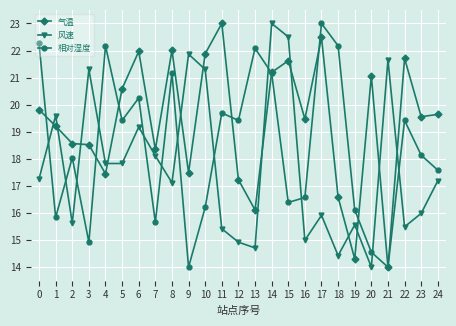

Reading left to right, extract all data points from this chart.

气温: 19.8	19.2	18.6	18.5	17.4	20.6	22.0	18.3	22.0	17.5	21.9	23.0	17.2	16.1	21.2	21.6	19.5	22.5	16.6	14.3	21.1	14.0	21.7	19.6	19.6
风速: 17.3	19.6	15.6	21.3	17.8	17.8	19.2	18.1	17.1	21.9	21.3	15.4	14.9	14.7	23.0	22.5	15.0	15.9	14.4	15.6	14.0	21.7	15.5	16.0	17.2
相对湿度: 22.3	15.8	18.0	14.9	22.2	19.4	20.2	15.7	21.2	14.0	16.2	19.7	19.4	22.1	21.2	16.4	16.6	23.0	22.2	16.1	14.6	14.0	19.4	18.1	17.6